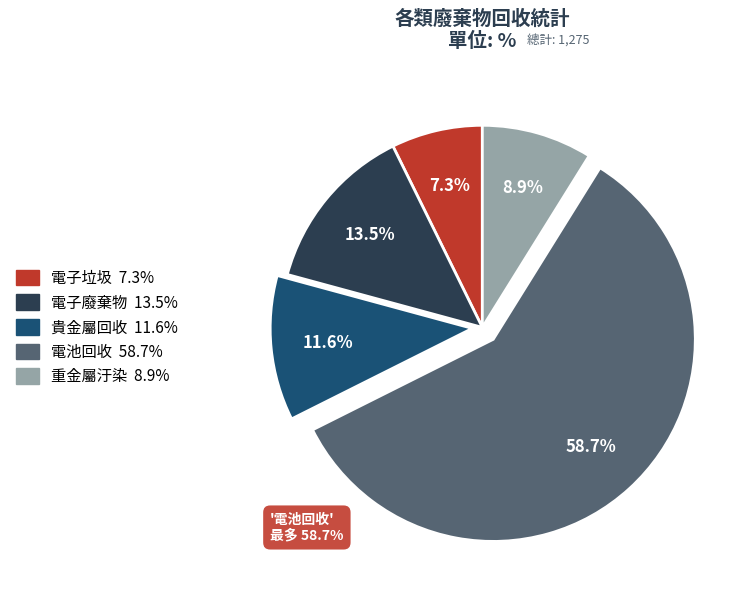

Is it true that 重金屬汙染 is 1% of the pie?

False